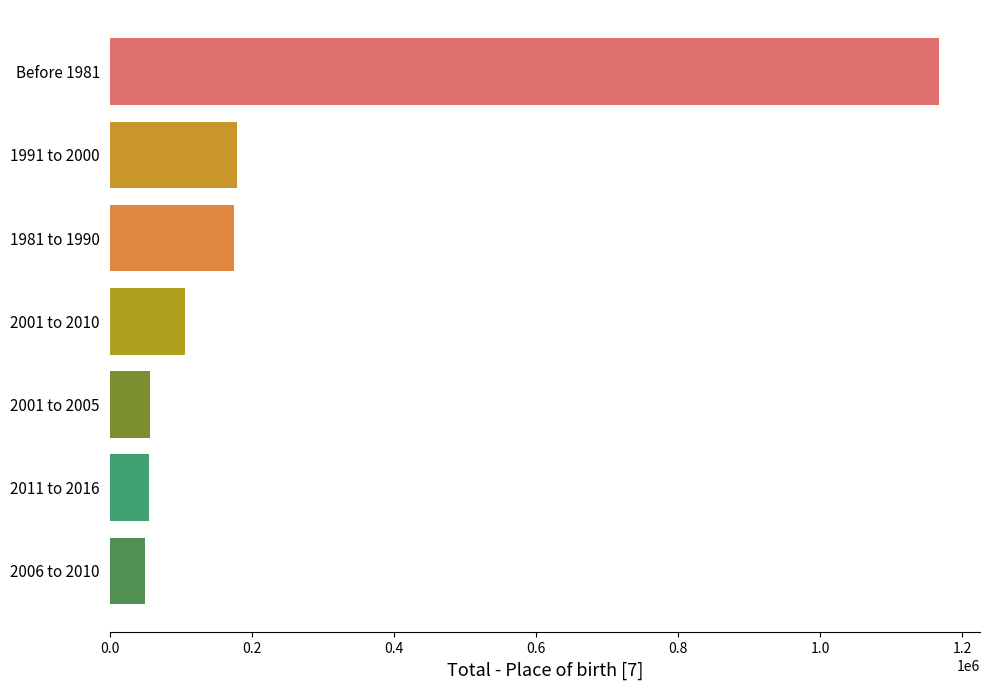

How many series are shown in this chart?

1